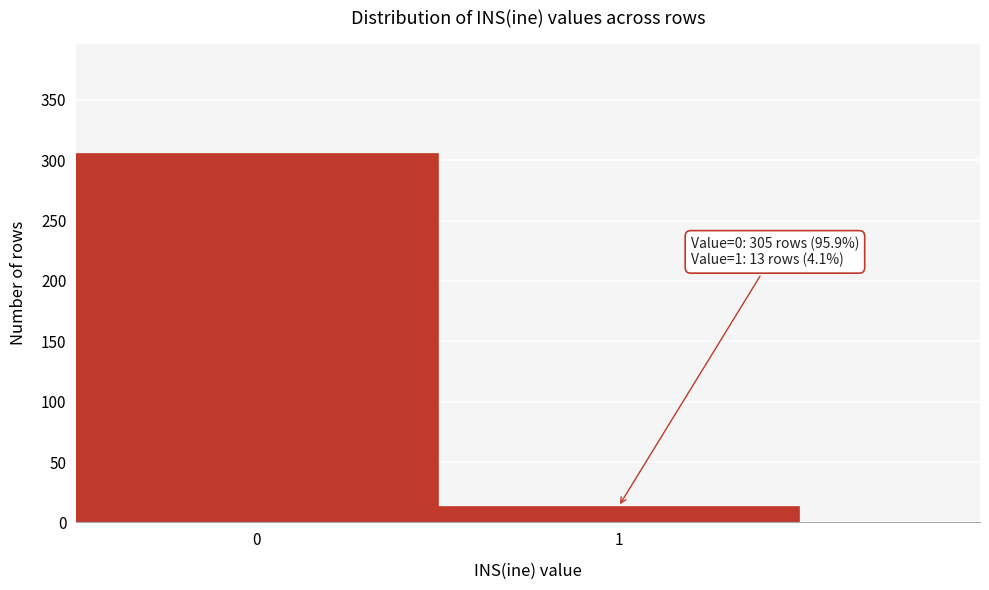

Reading left to right, what are all the values shown in this chart?

0=305	1=13